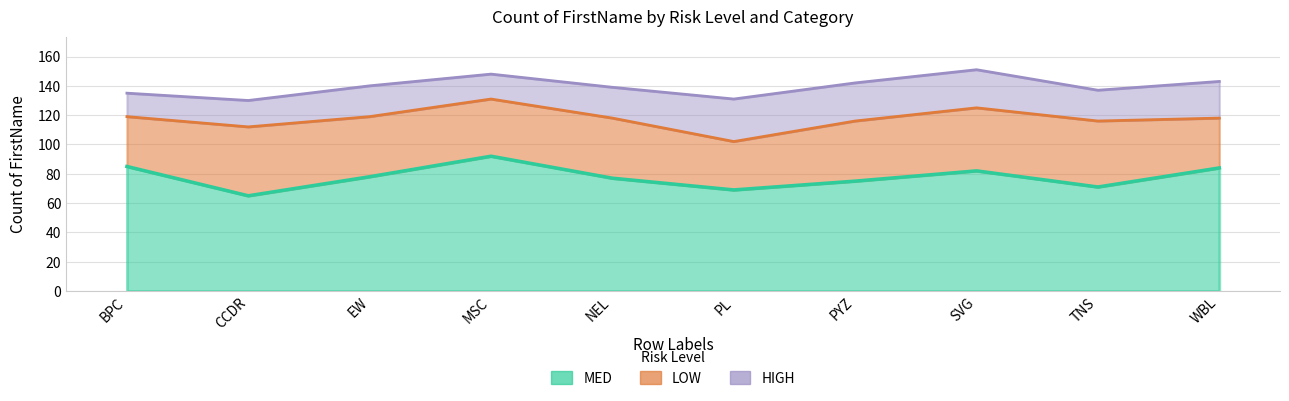

Is it true that MED equals 18 at PL?

False